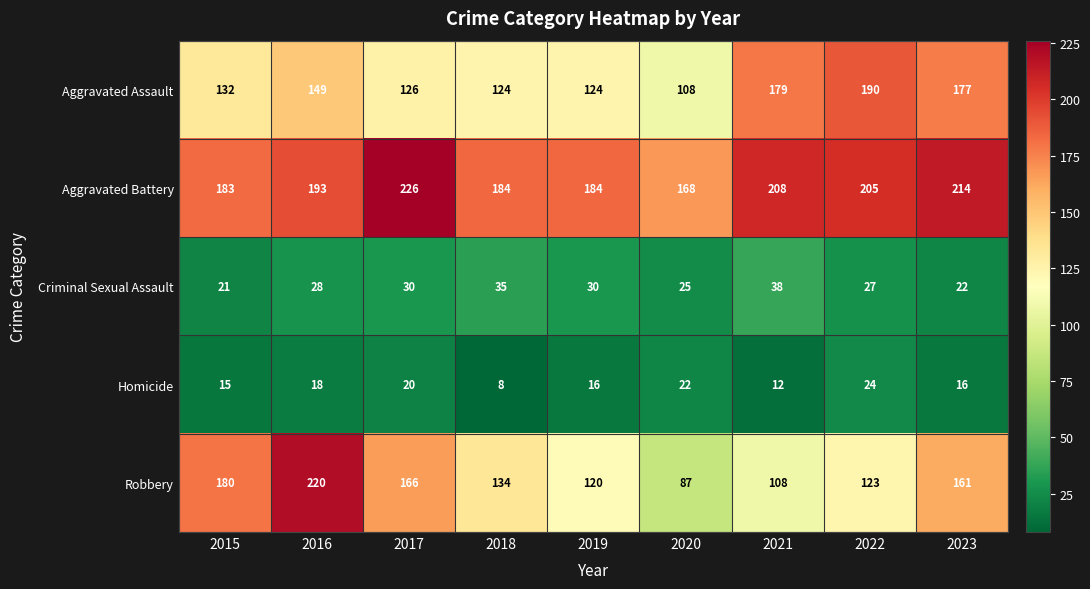

The Robbery series shows 359 at 2016. True or false?

False